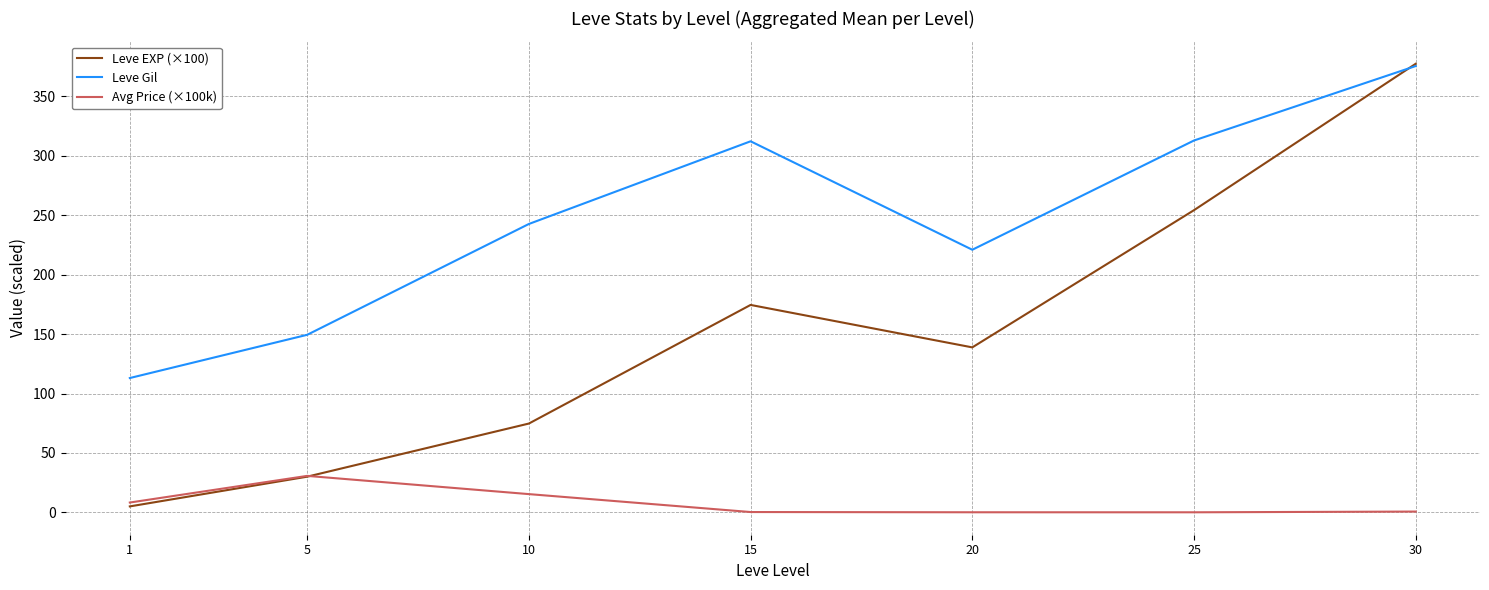

True or false: Avg Price (×100k) has a value of 0.2 at 20.

True